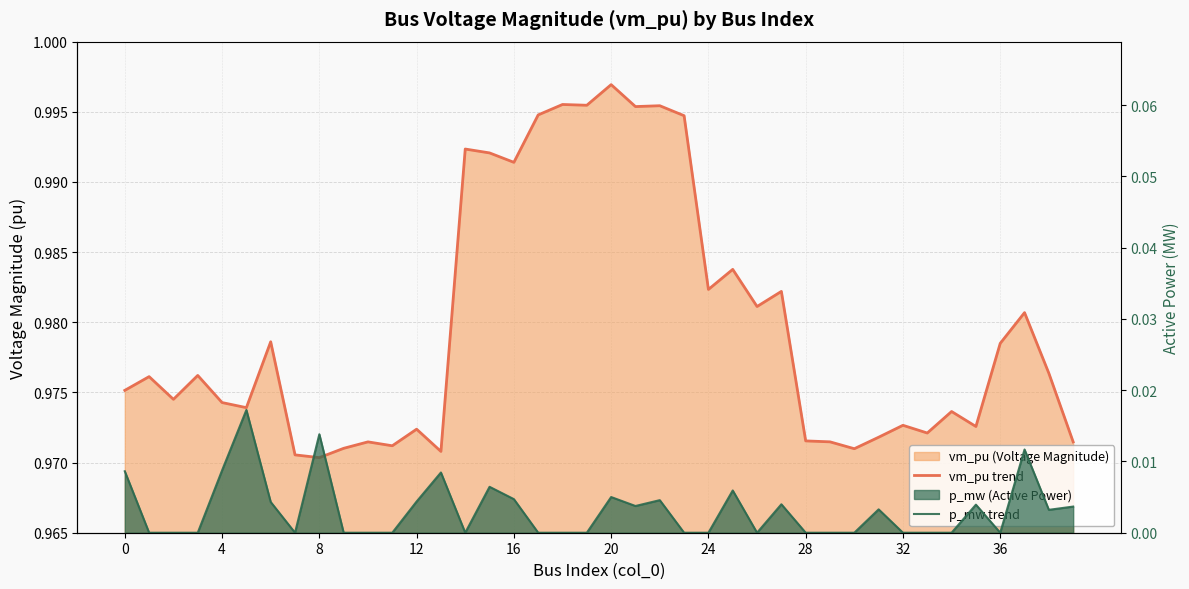

True or false: p_mw trend and vm_pu trend intersect in this chart.

False